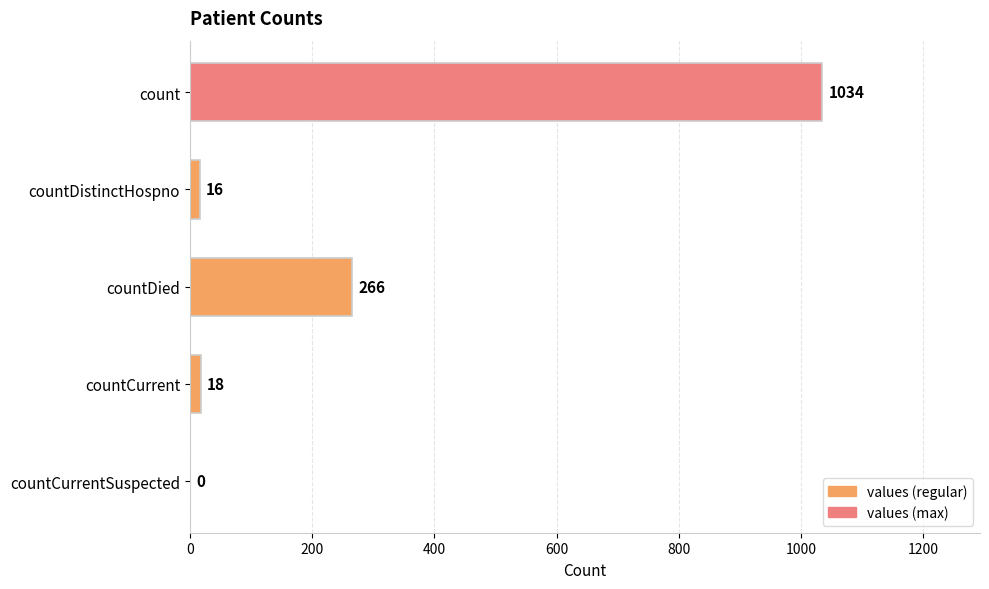

What is the change in value from count to countCurrentSuspected?

-1034